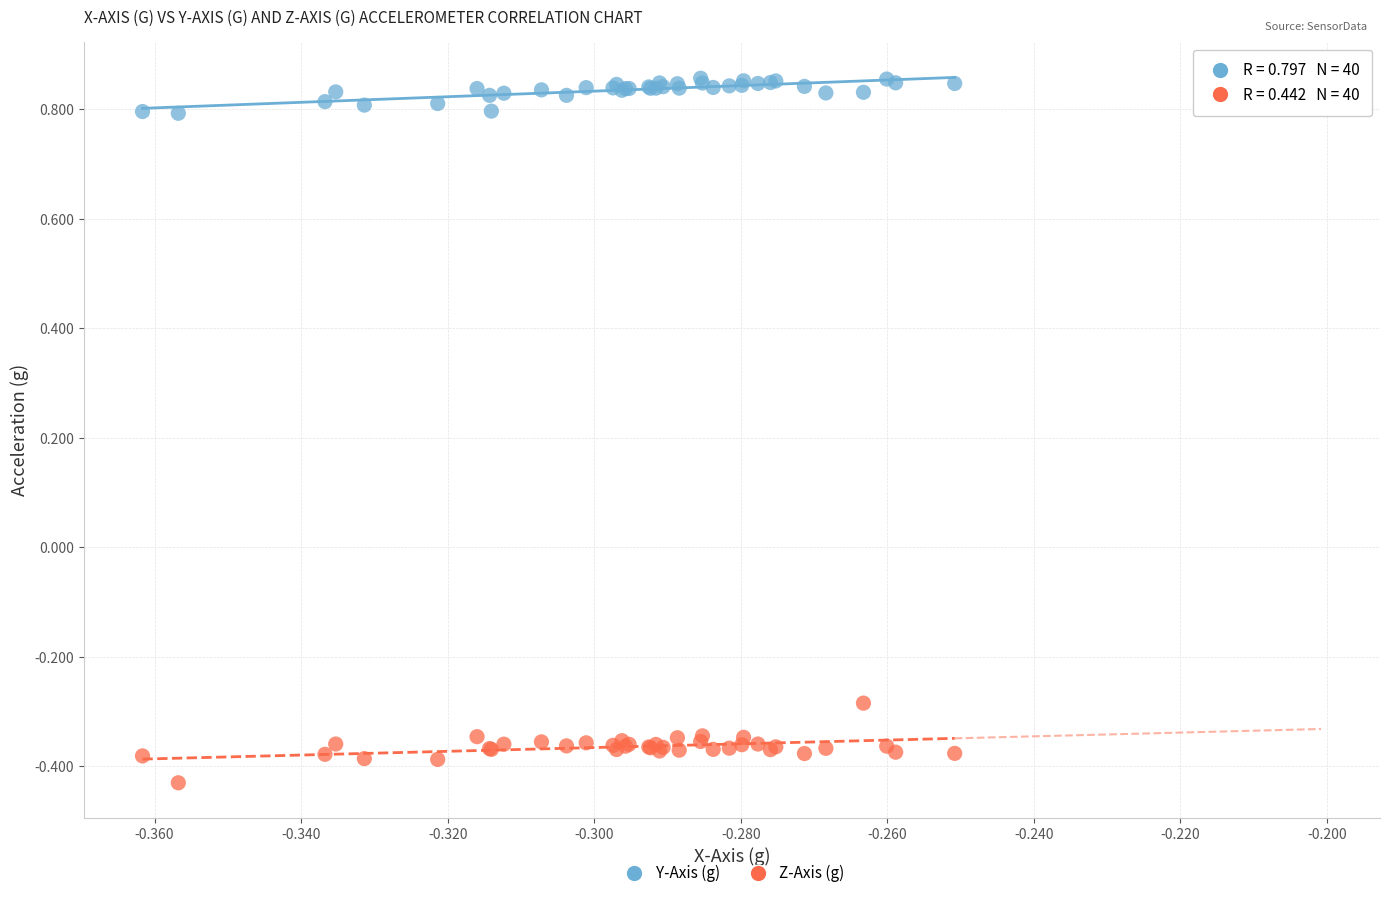

What are all the series names shown in the legend?

Y-Axis (g), Z-Axis (g)